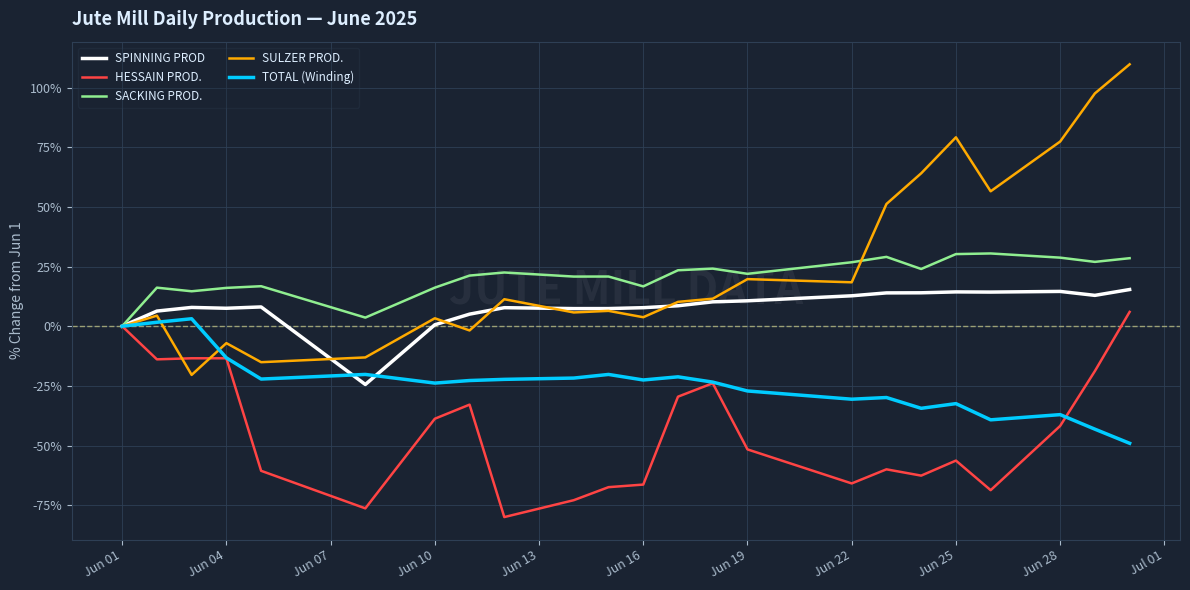

What is the minimum value for TOTAL (Winding)?

-49.1